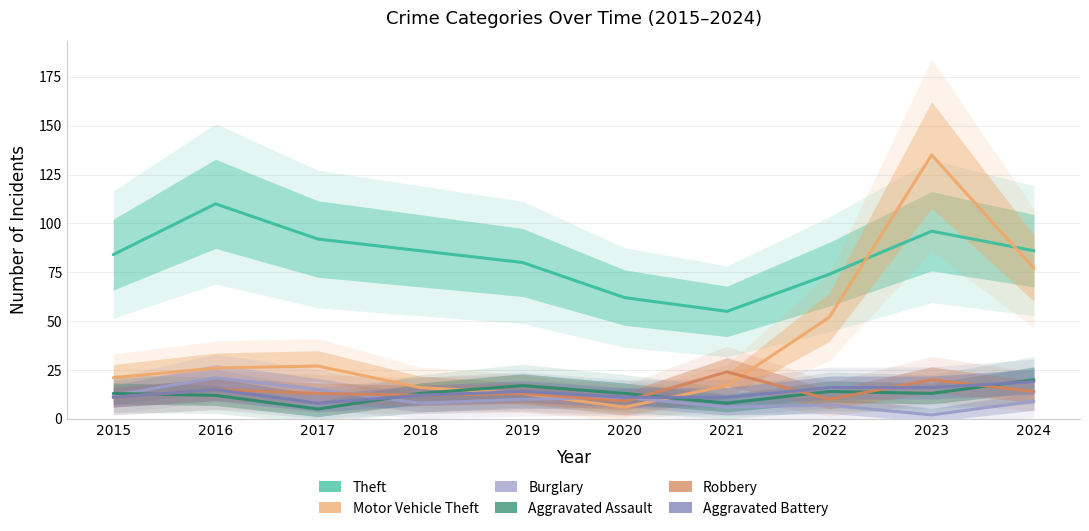

What is the difference between the maximum and minimum values in the Robbery series?

15